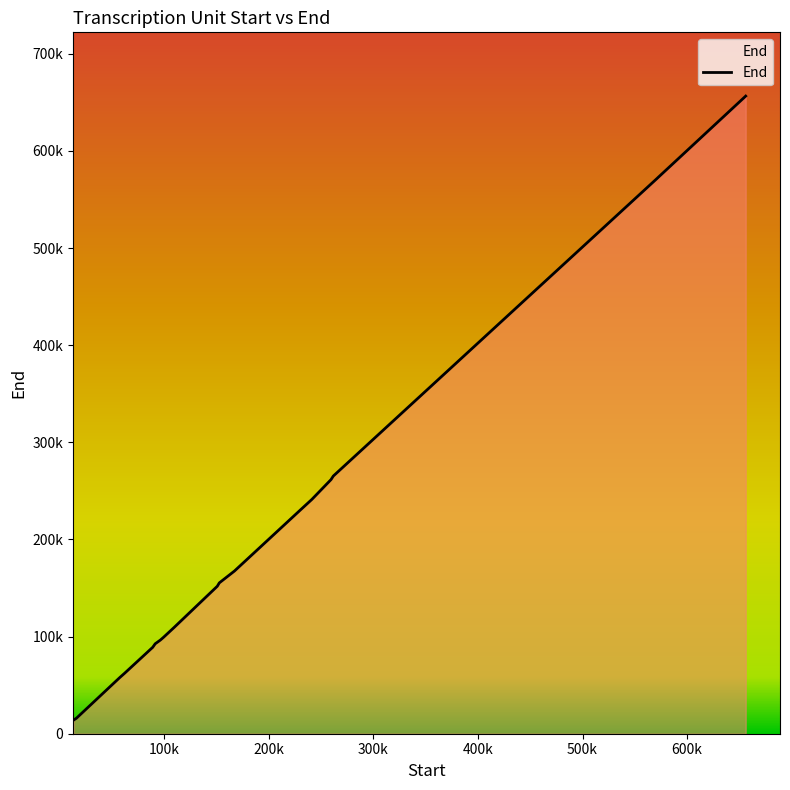

Which category has the lowest value across all series?

13390